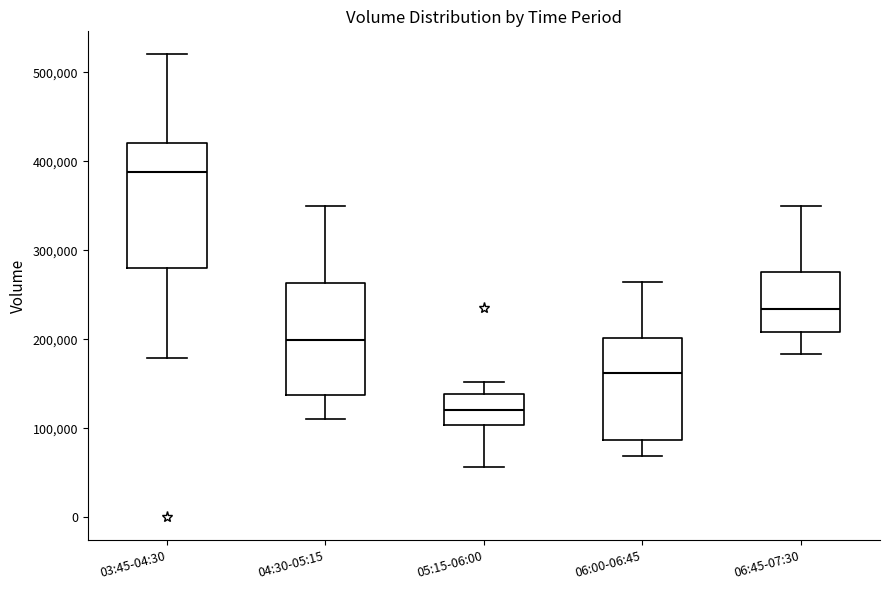

Which box's median line is the highest?

03:45-04:30